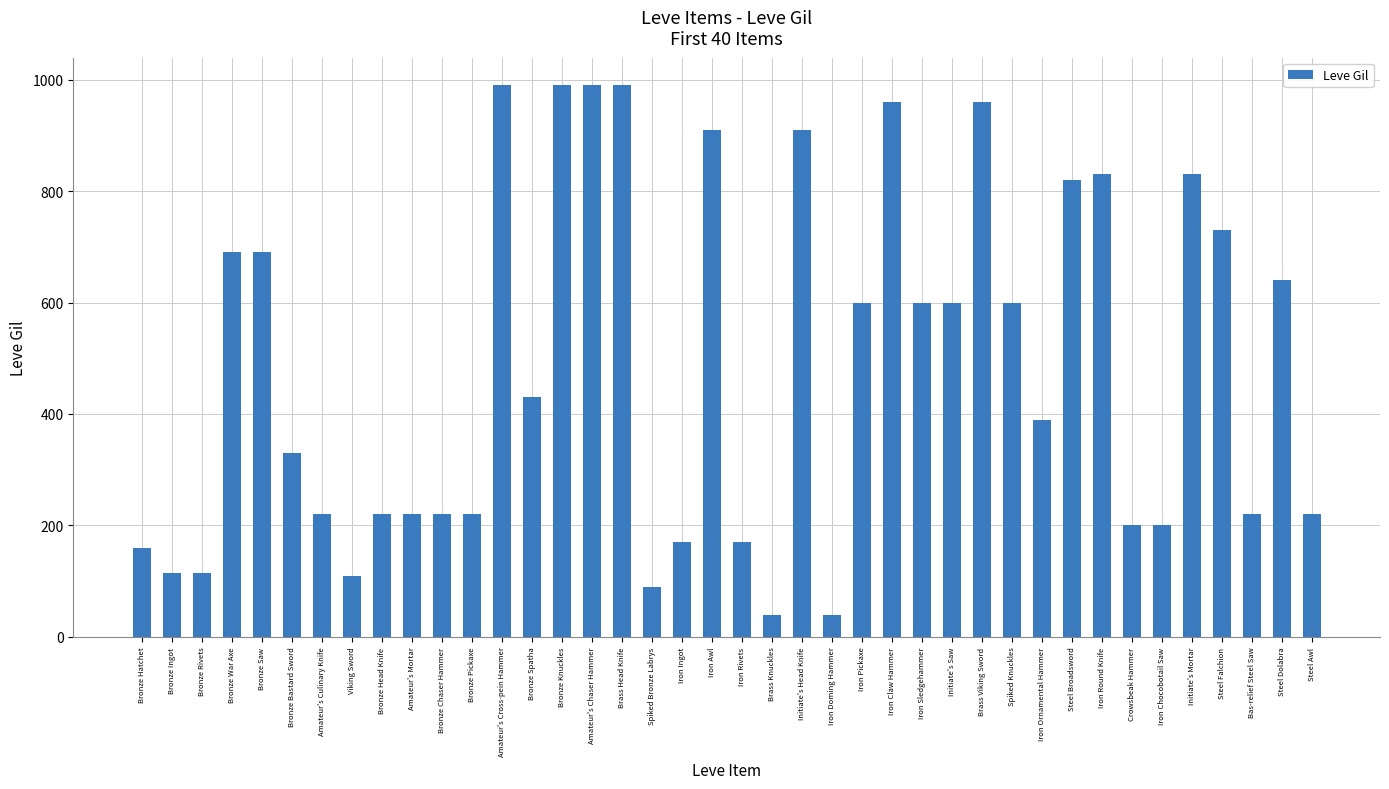

What is the greatest value displayed?

990